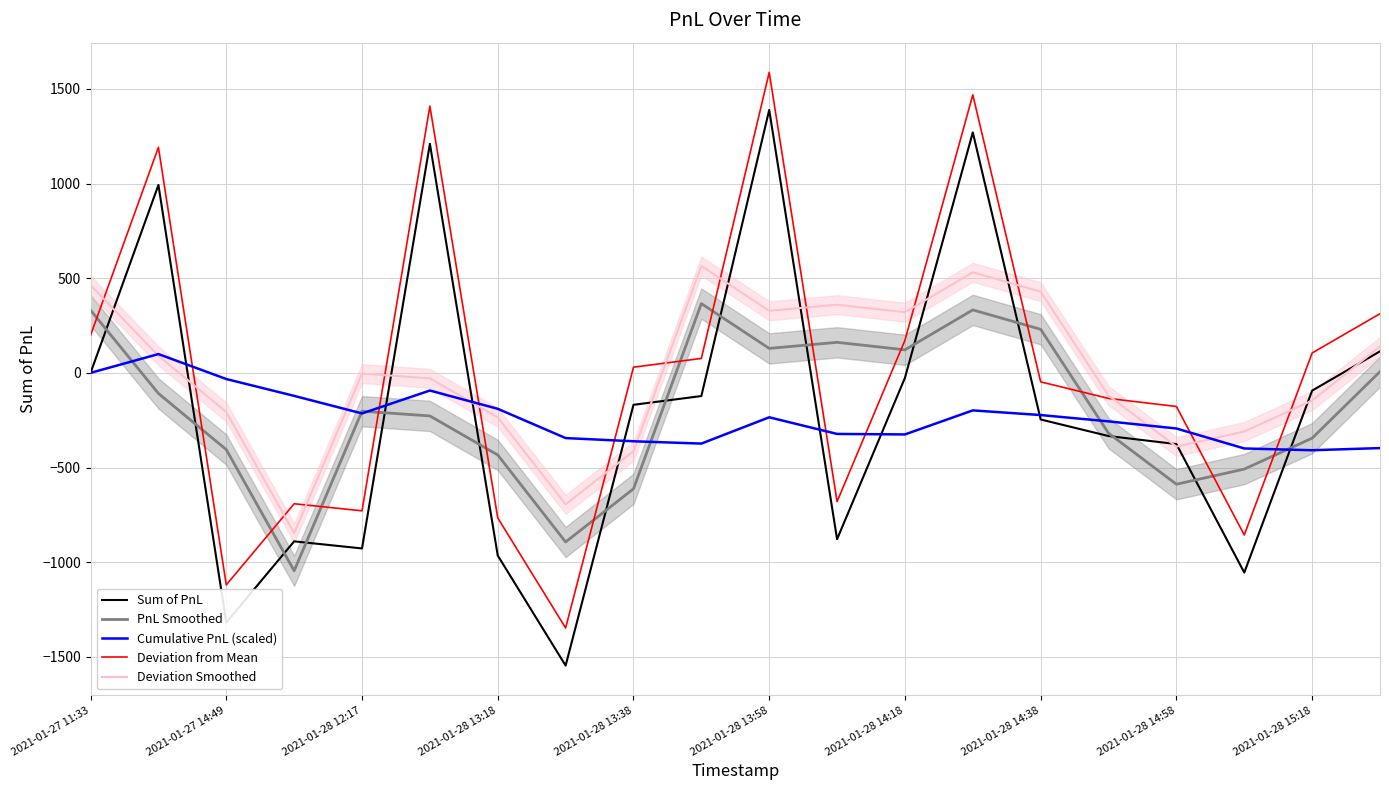

Where is Deviation from Mean nearest to the value 119?

2021-01-28 15:18